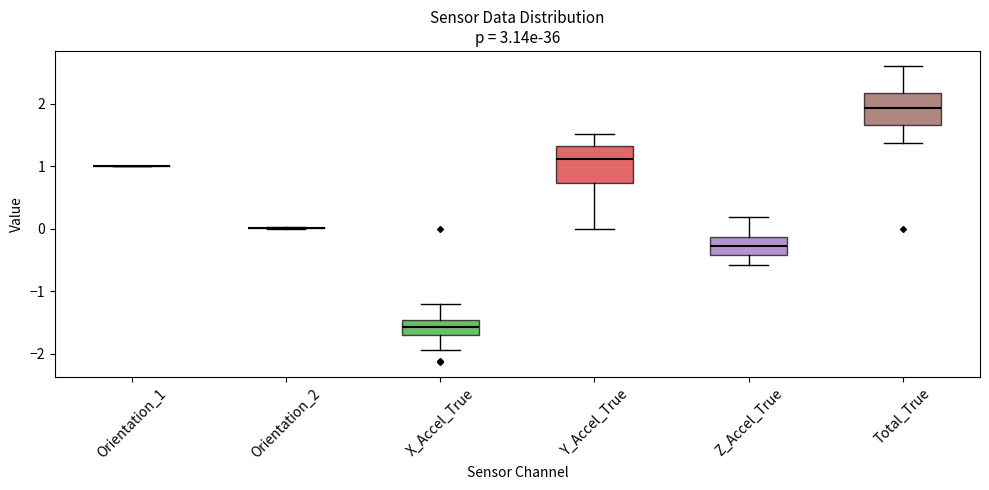

Reading left to right, transcribe this box plot: for each box, give where its median line is, the range the box spans, and where its two whiskers end, as read against the y-axis. The values are not printed on the chart, so give them approximately, as read against the axis.

Orientation_1: box collapsed to a line at 1.0, whiskers 1.0 to 1.0
Orientation_2: box collapsed to a line at 0.0, whiskers 0.0 to 0.0
X_Accel_True: median -1.6, box -1.7 to -1.5, whiskers -1.9 to -1.2
Y_Accel_True: median 1.1, box 0.7 to 1.3, whiskers 0.0 to 1.5
Z_Accel_True: median -0.3, box -0.4 to -0.1, whiskers -0.6 to 0.2
Total_True: median 1.9, box 1.7 to 2.2, whiskers 1.4 to 2.6